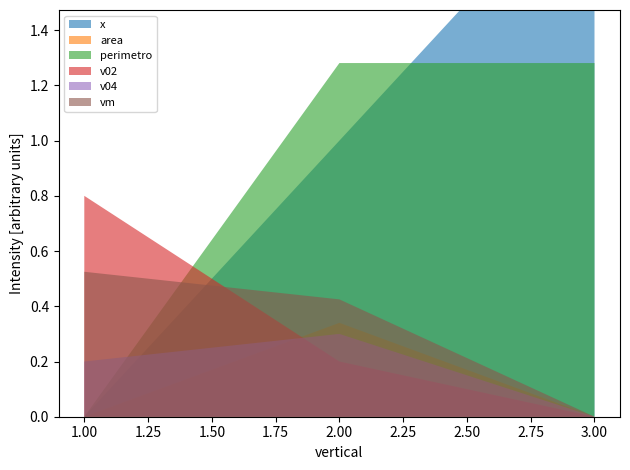

Reading right to left, extract all data points from this chart.

x: 3=2.0	2=1.0	1=0.0
area: 3=0.0	2=0.3	1=0.0
perimetro: 3=1.3	2=1.3	1=0.0
v02: 3=0.0	2=0.2	1=0.8
v04: 3=0.0	2=0.3	1=0.2
vm: 3=0.0	2=0.4	1=0.5